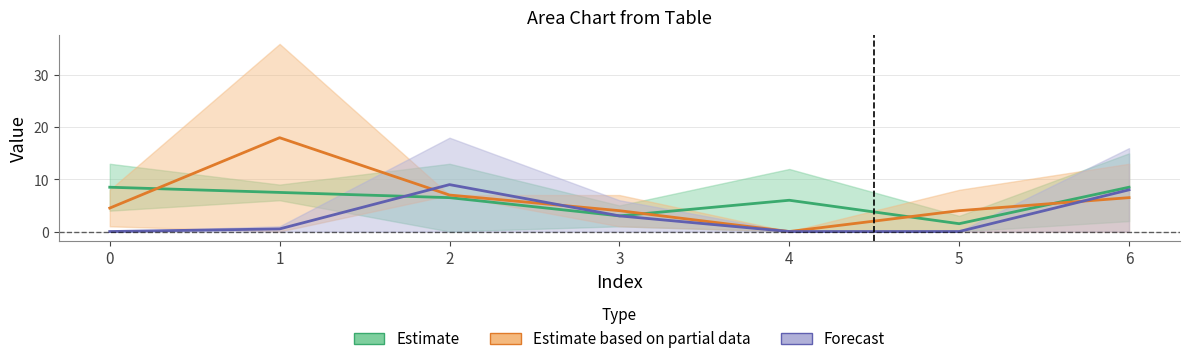

Is it true that Estimate equals 6.0 at 4?

True